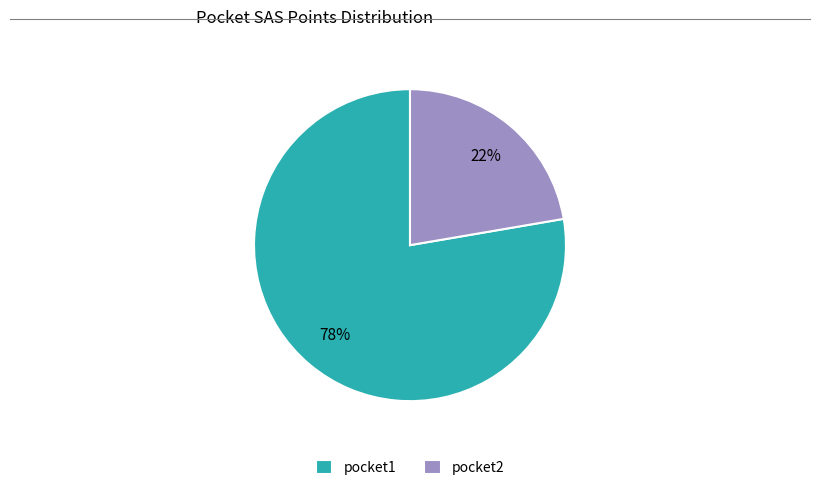

To the nearest percent, what is the average slice percentage?

50%